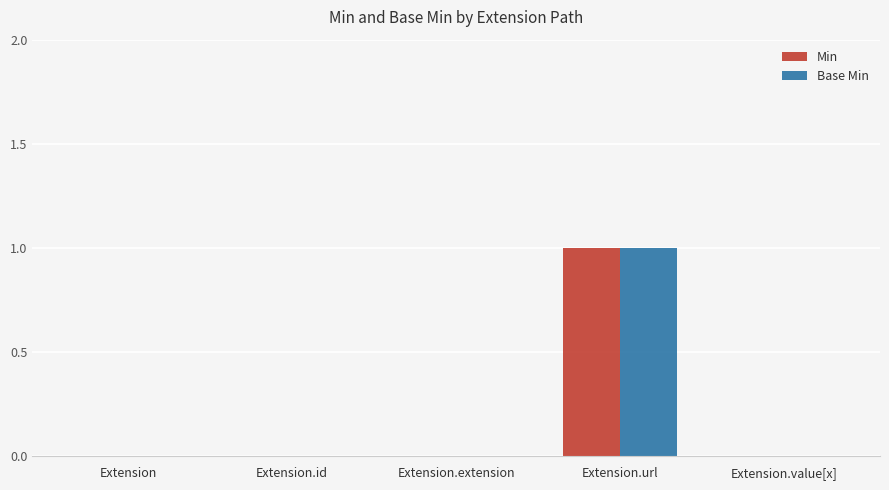

Which category has the highest value across all series?

Extension.url